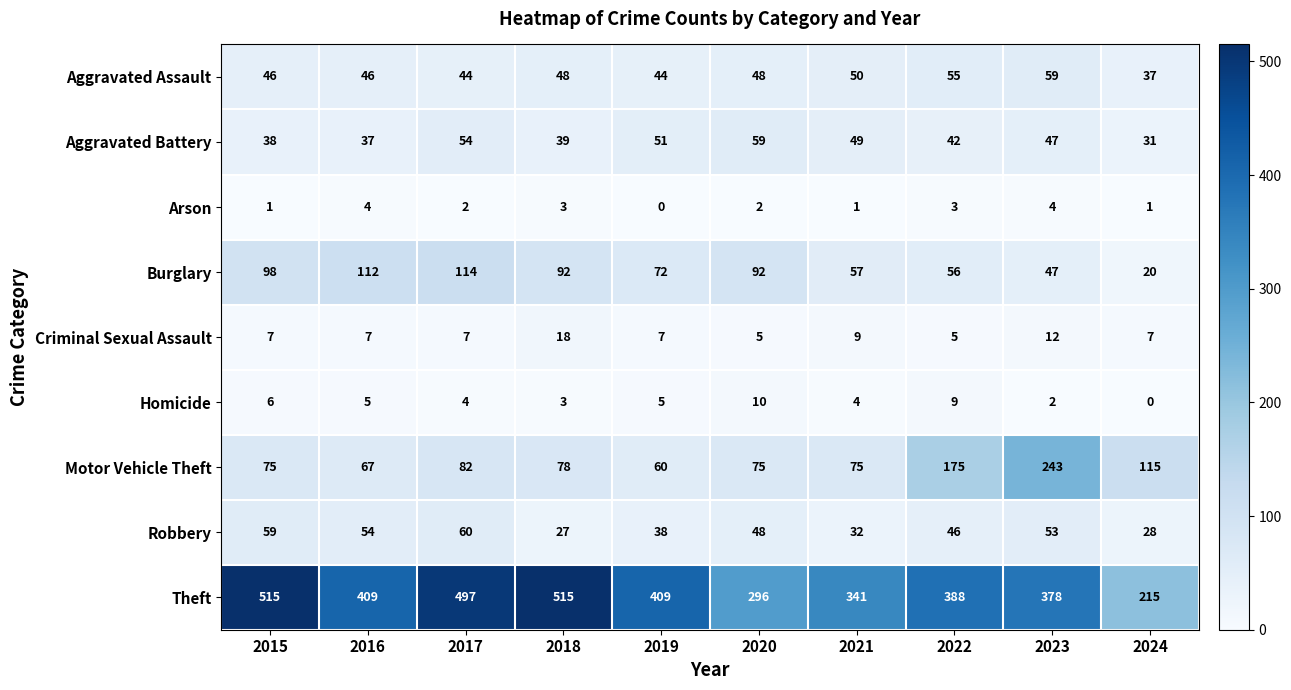

True or false: Robbery has a value of 12 at 2021.

False